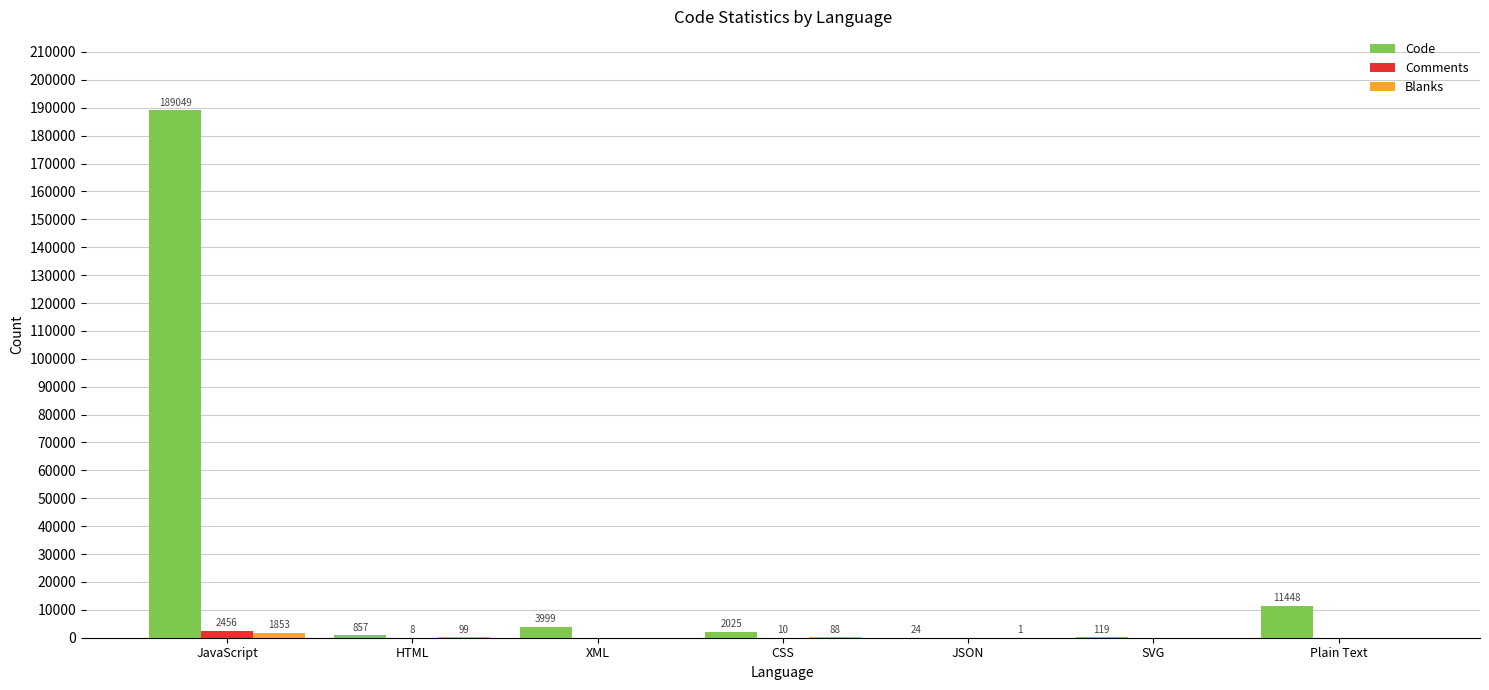

What is the sum of all Code values?

207521